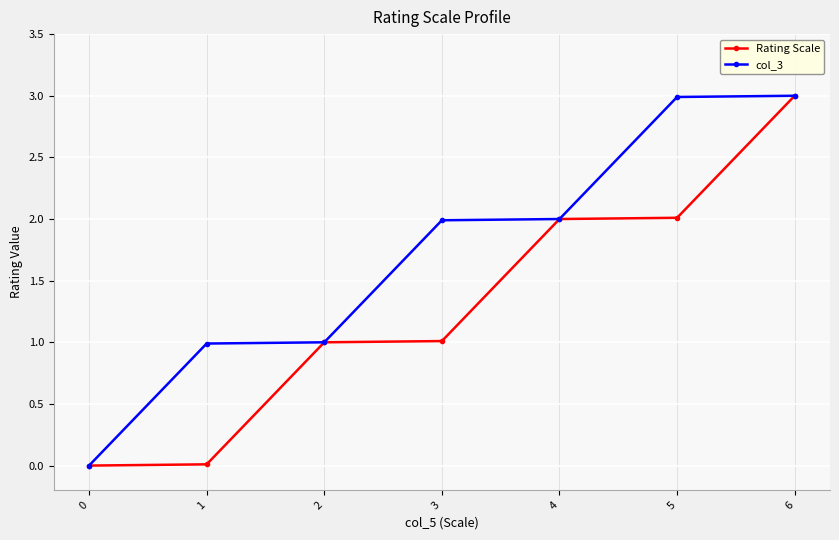

Rank the categories by col_3 value from highest to lowest.

6, 5, 4, 3, 2, 1, 0